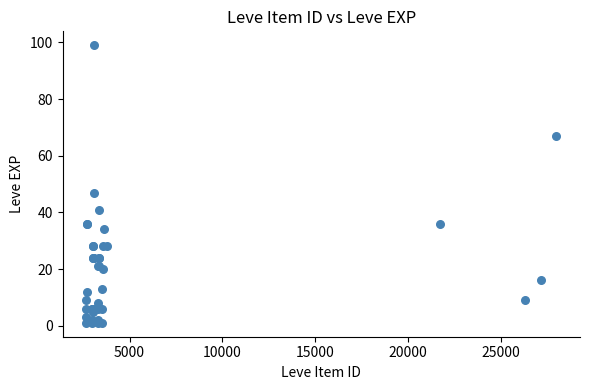

What Y value in the scatter plot is closest to 50?

47